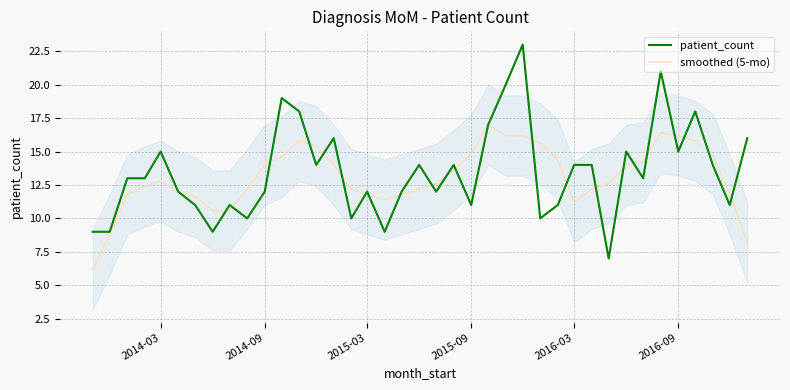

The smoothed (5-mo) series shows 9.5 at 2015-09. True or false?

False